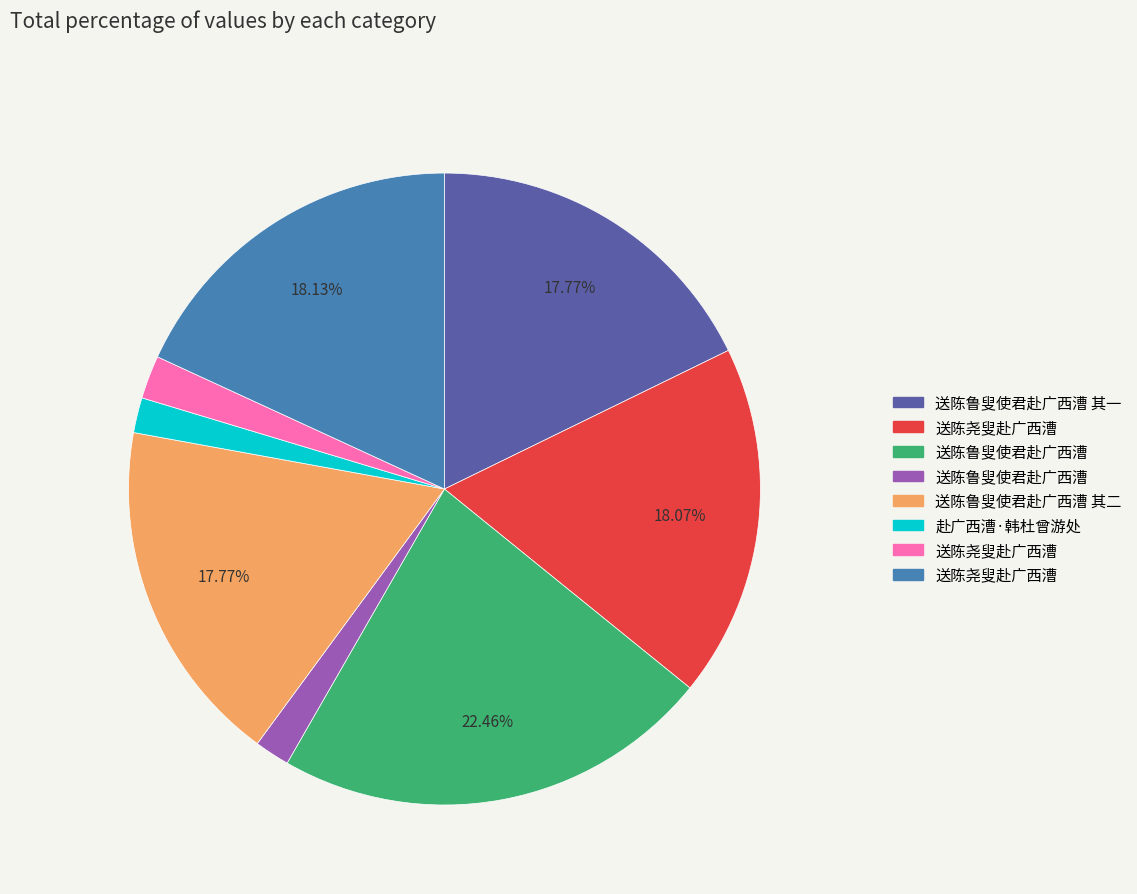

Is there any slice that represents more than half of the pie?

No